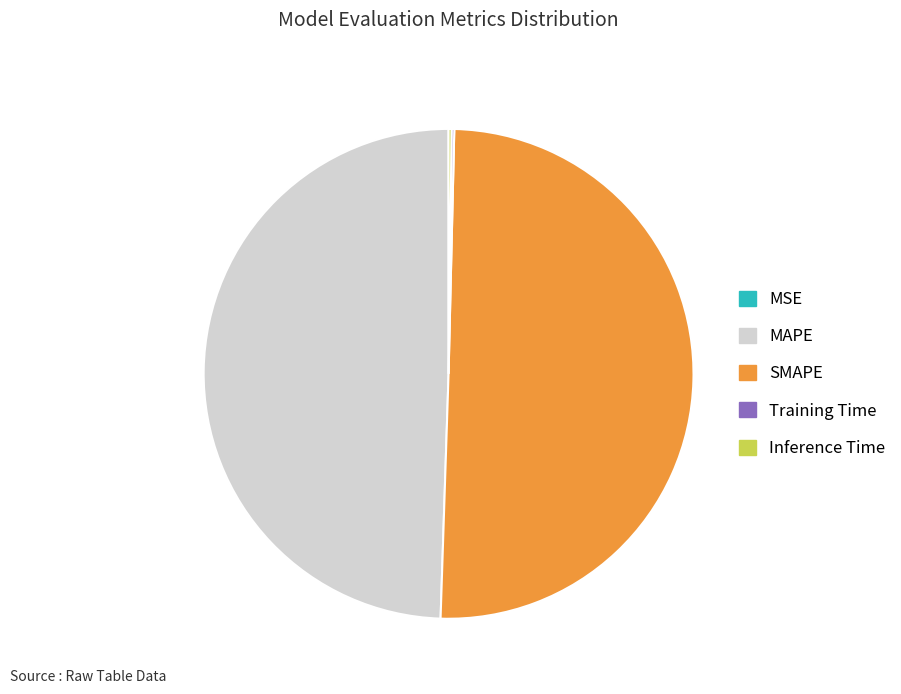

The SMAPE slice represents 50% of the pie. True or false?

True